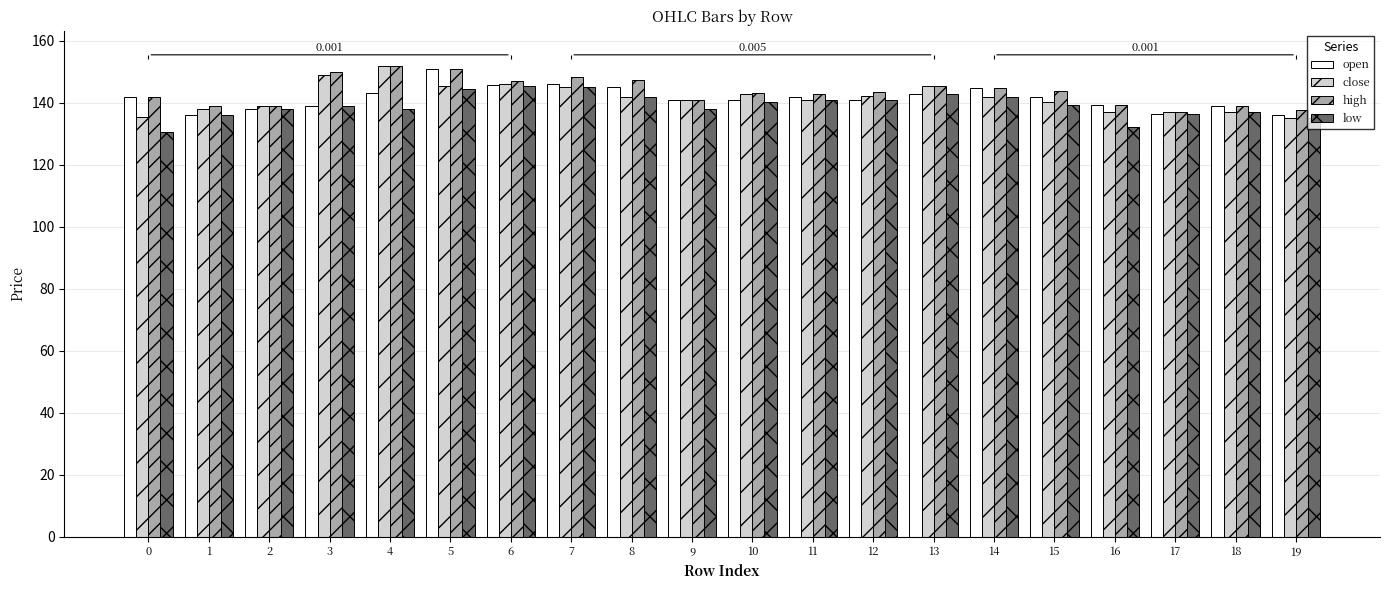

At which category does the chart reach its peak across all series?

4